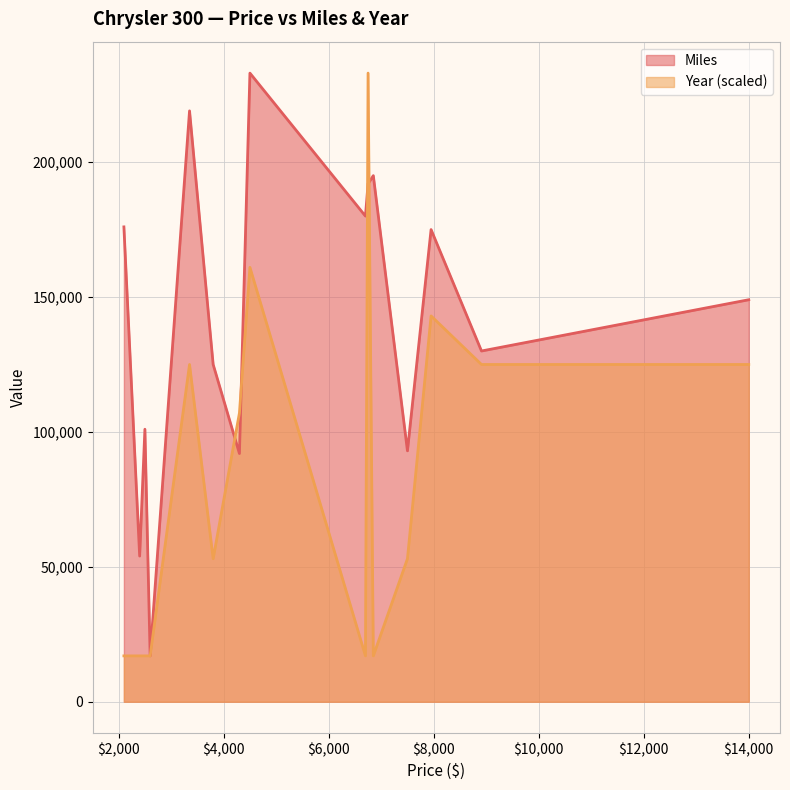

What is the difference between the highest and lowest values at 4500?

72000